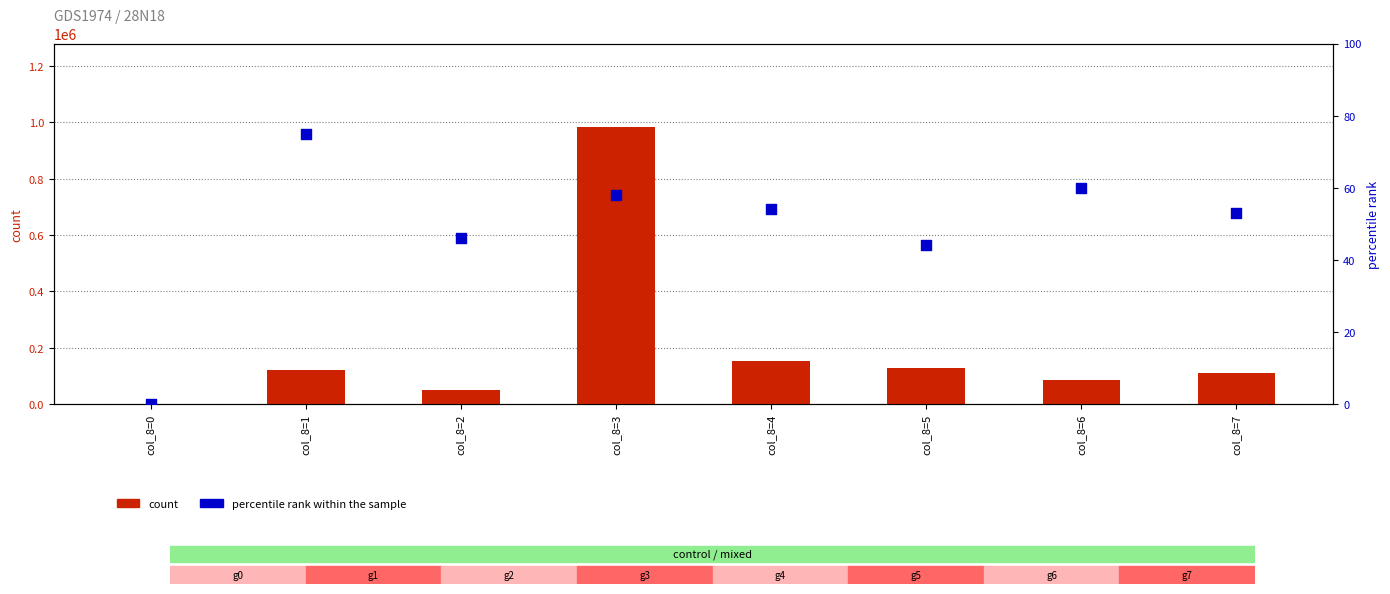

What is the total value across all series at col_8=4?

154054.0